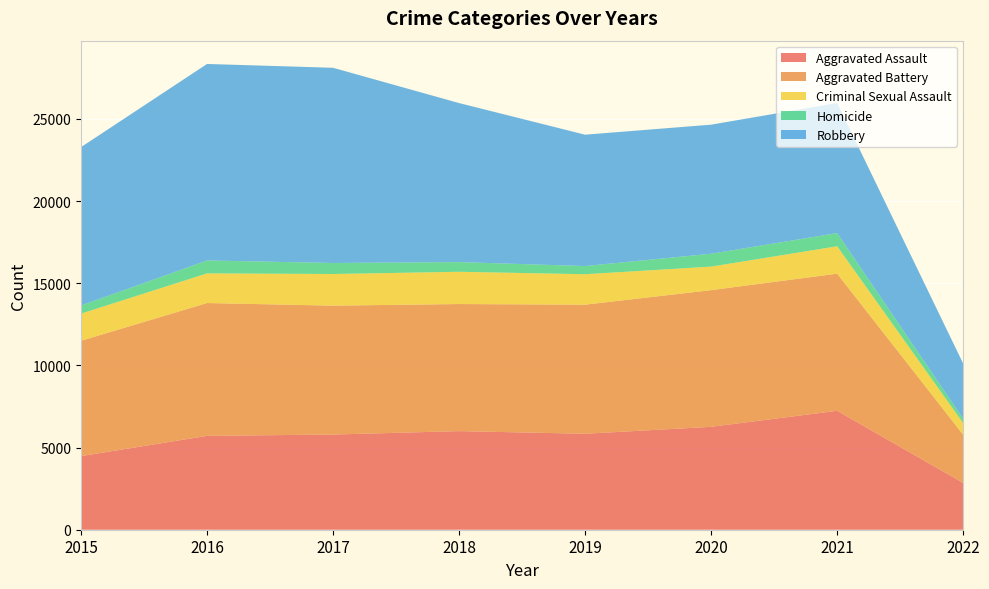

Reading left to right, list all the values displayed in this chart.

Aggravated Assault: 2015=4480	2016=5712	2017=5793	2018=6001	2019=5840	2020=6263	2021=7238	2022=2845
Aggravated Battery: 2015=7018	2016=8085	2017=7845	2018=7735	2019=7857	2020=8319	2021=8347	2022=2935
Criminal Sexual Assault: 2015=1654	2016=1805	2017=1925	2018=1963	2019=1854	2020=1431	2021=1667	2022=709
Homicide: 2015=496	2016=786	2017=672	2018=589	2019=498	2020=785	2021=801	2022=263
Robbery: 2015=9638	2016=11960	2017=11880	2018=9679	2019=7994	2020=7855	2021=7920	2022=3360